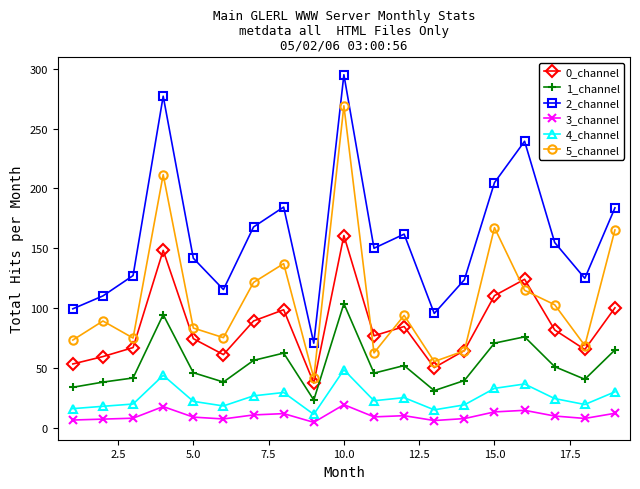

Which series has the largest total across all categories?

2_channel